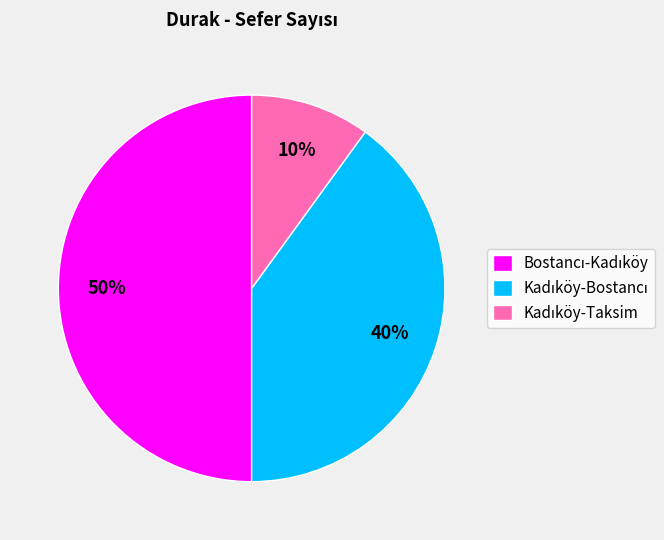

How many segments does this pie chart have?

3